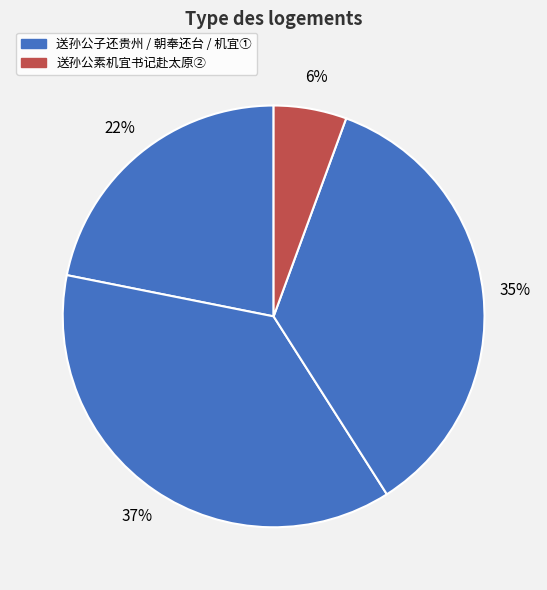

To the nearest percent, what is the average slice percentage?

25%